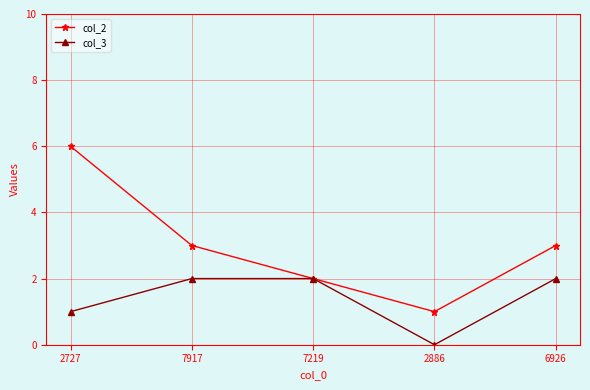

Is the value of col_3 at 2727 greater than the value of col_2 at 7917?

No